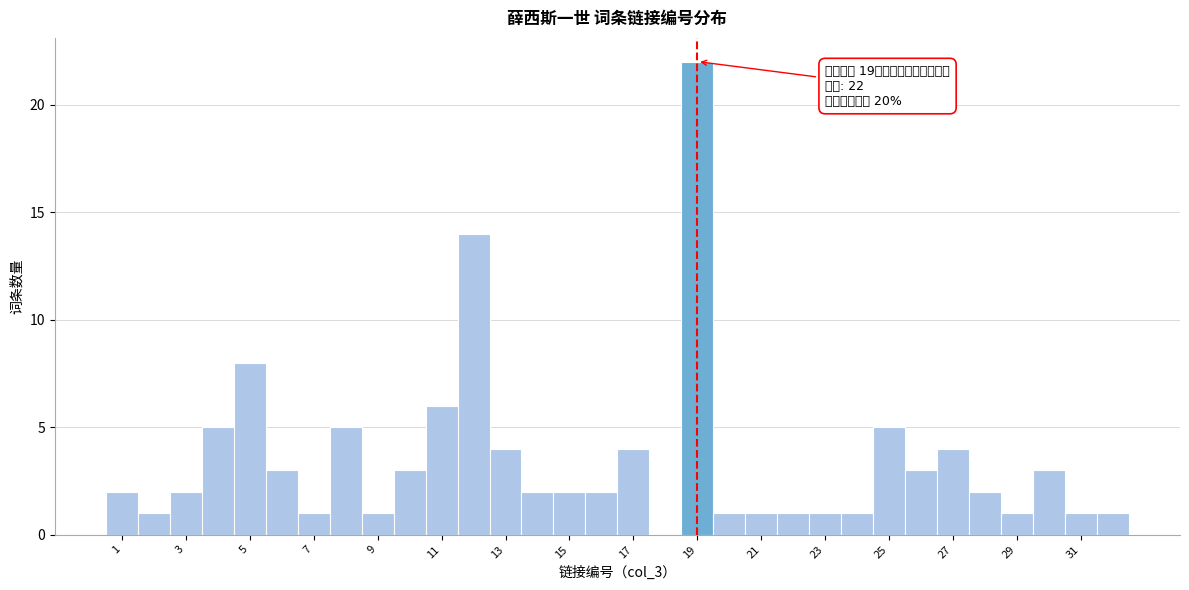

Which range on the x-axis has the tallest bar?

18.5 to 19.5